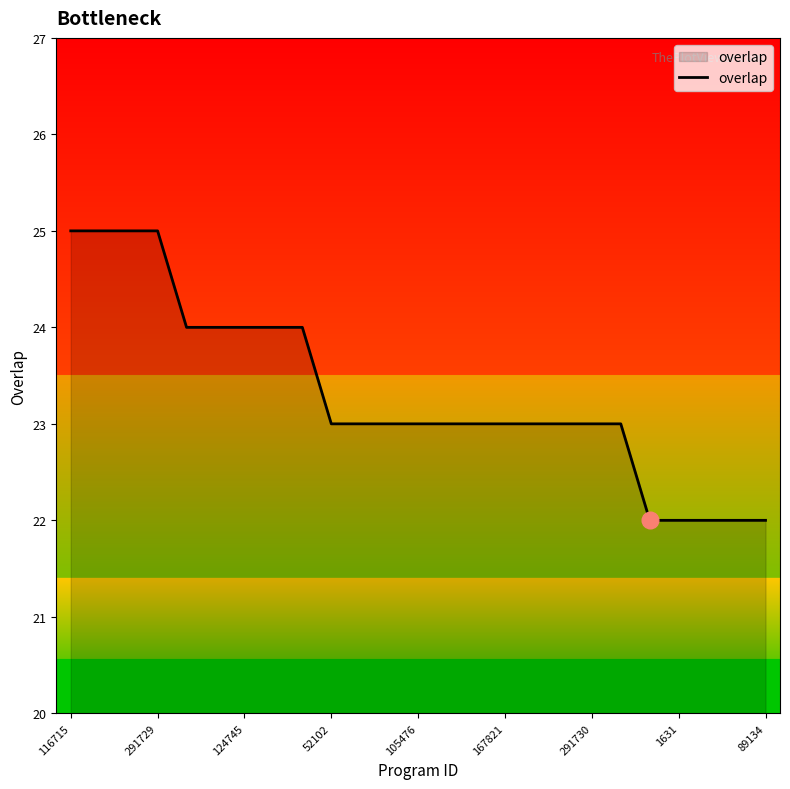

What is the minimum value shown in the chart?

22